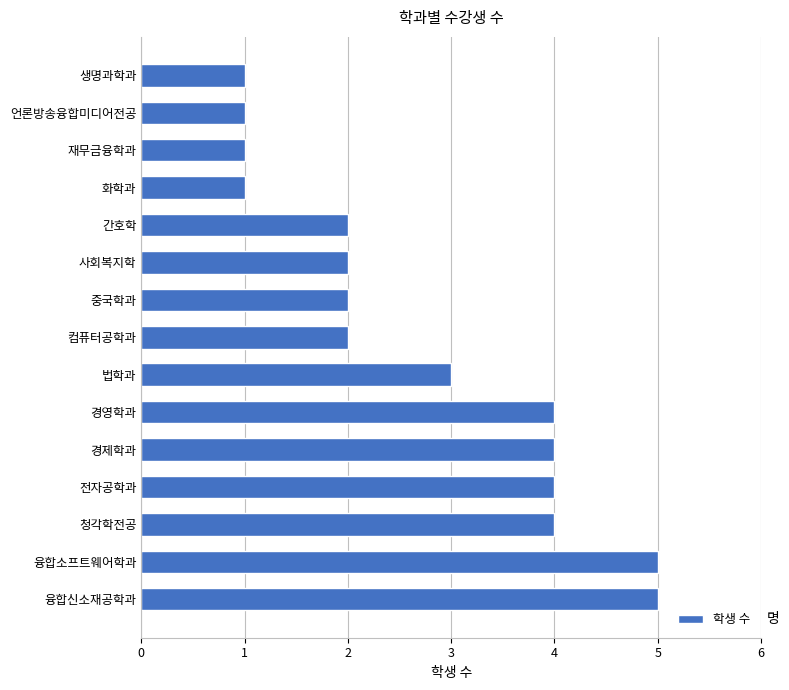

True or false: the data shows 1 at 화학과.

True